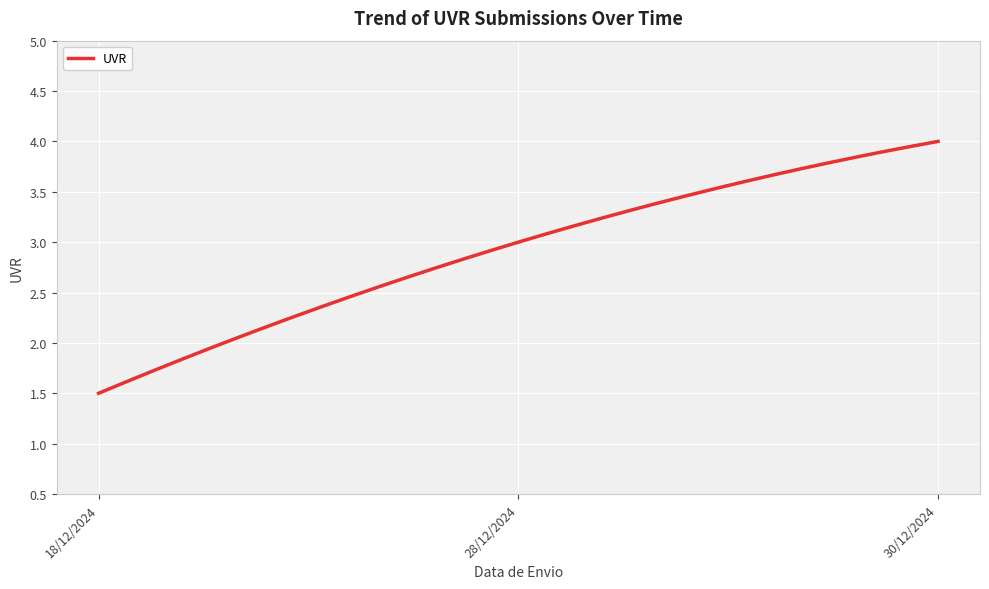

How many lines are shown in the chart?

1